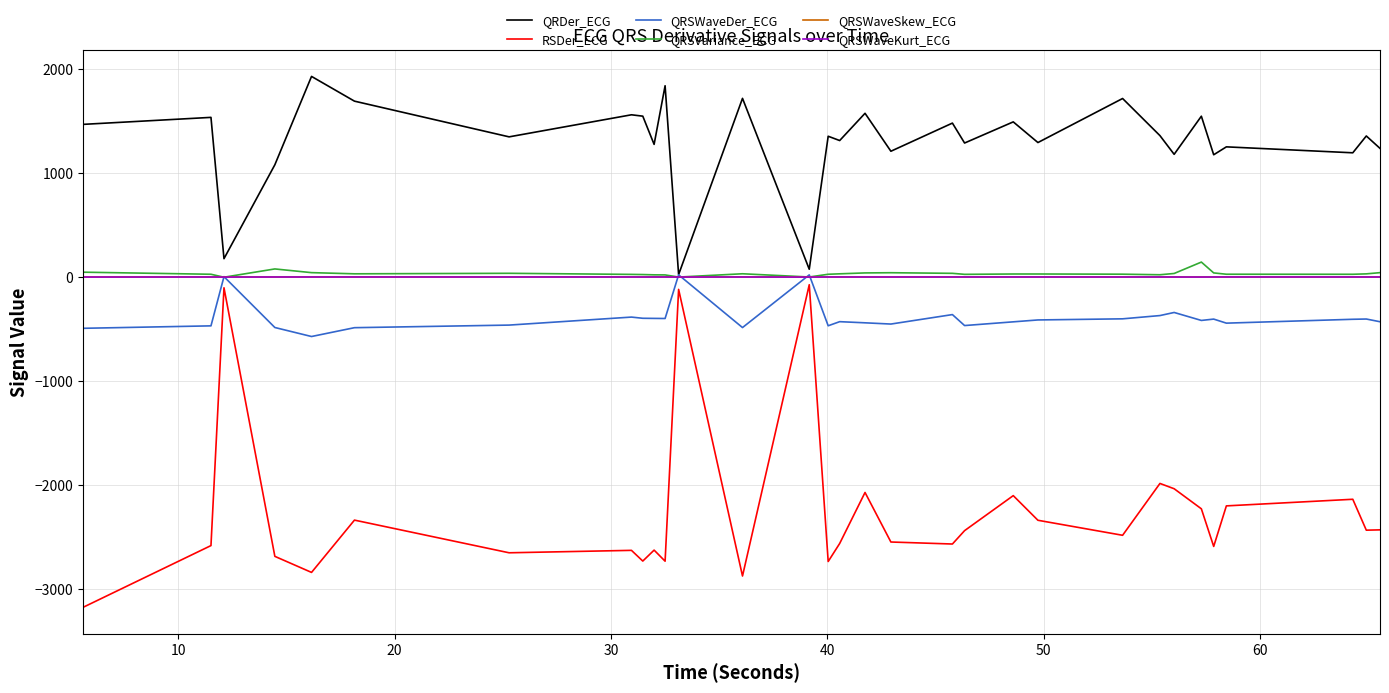

Which series has the largest total across all categories?

QRDer_ECG